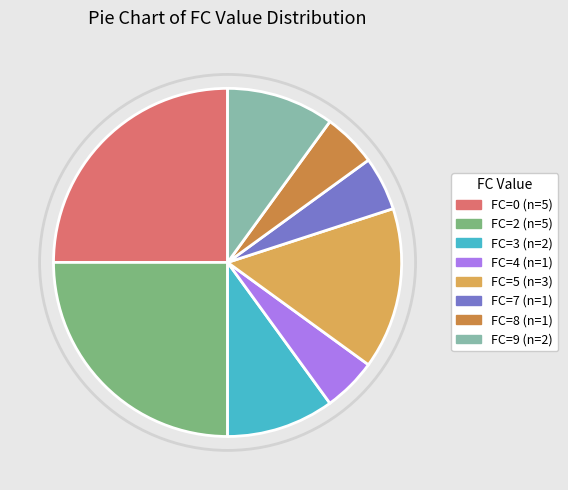

Count the number of slices in the pie.

8